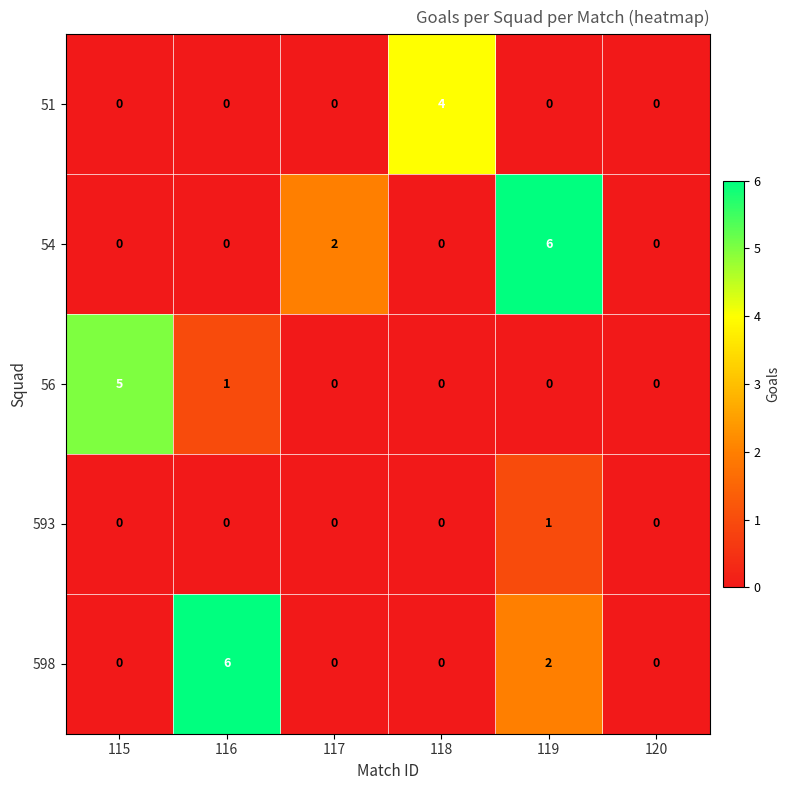

At how many categories does at least one series exceed 3?

4